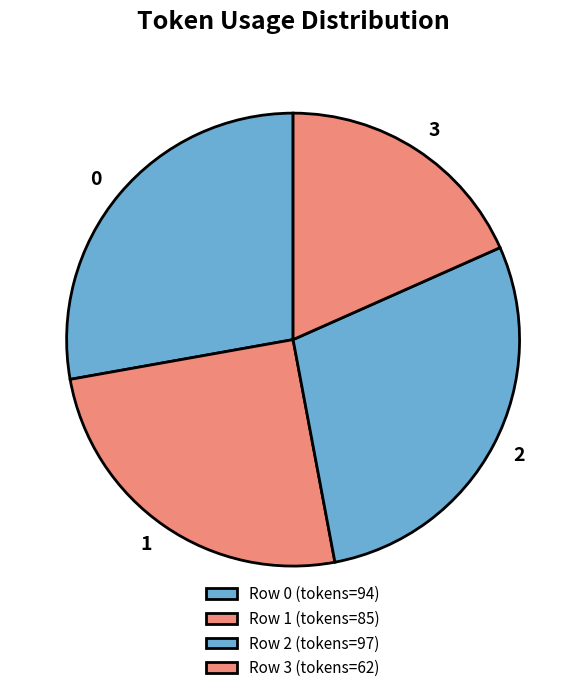

Do 1 and 0 together represent more than half of the pie?

Yes